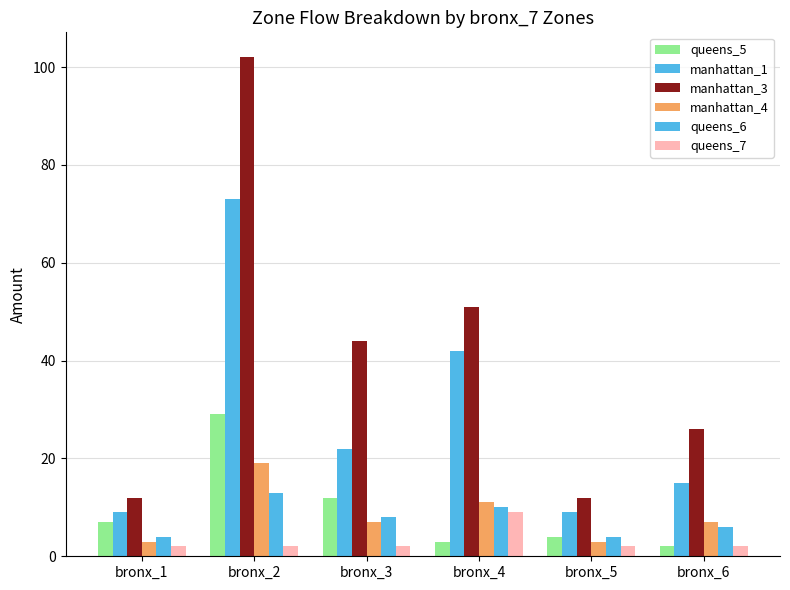

True or false: queens_5 has a value of 4 at bronx_5.

True